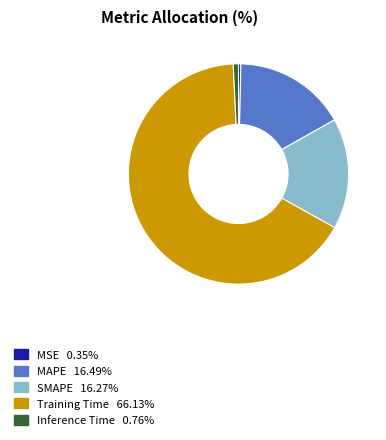

Do SMAPE and Training Time together represent more than half of the pie?

Yes